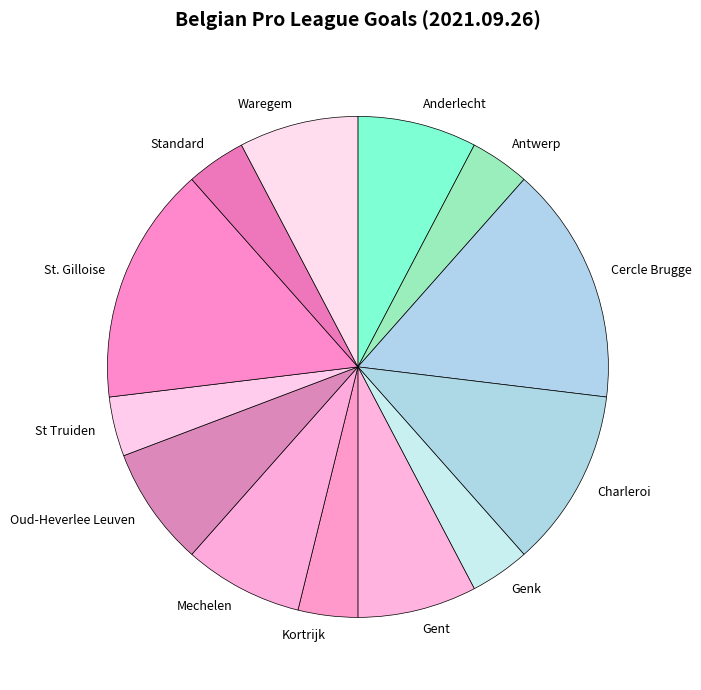

Is Cercle Brugge the majority of the pie?

No